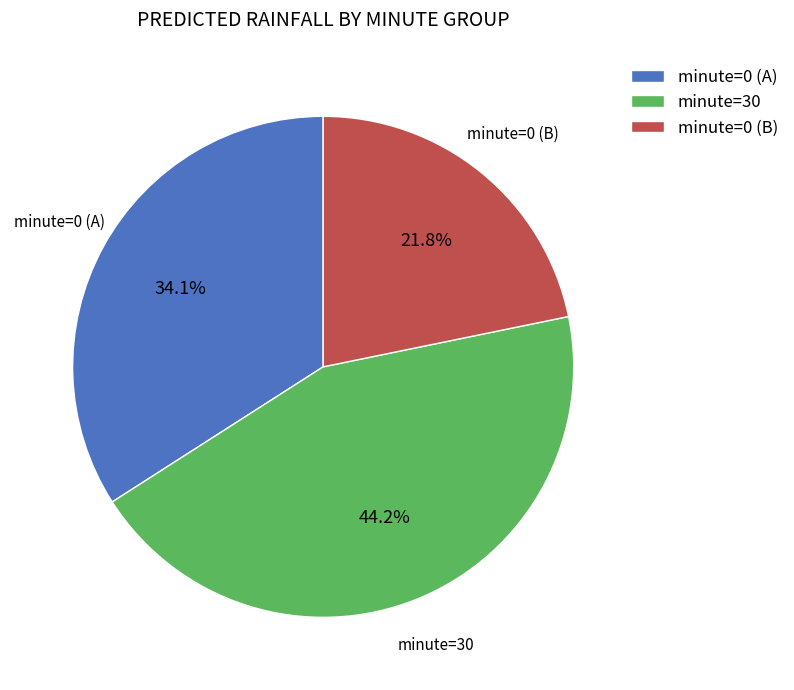

What is the smallest slice in the pie chart?

minute=0 (B)